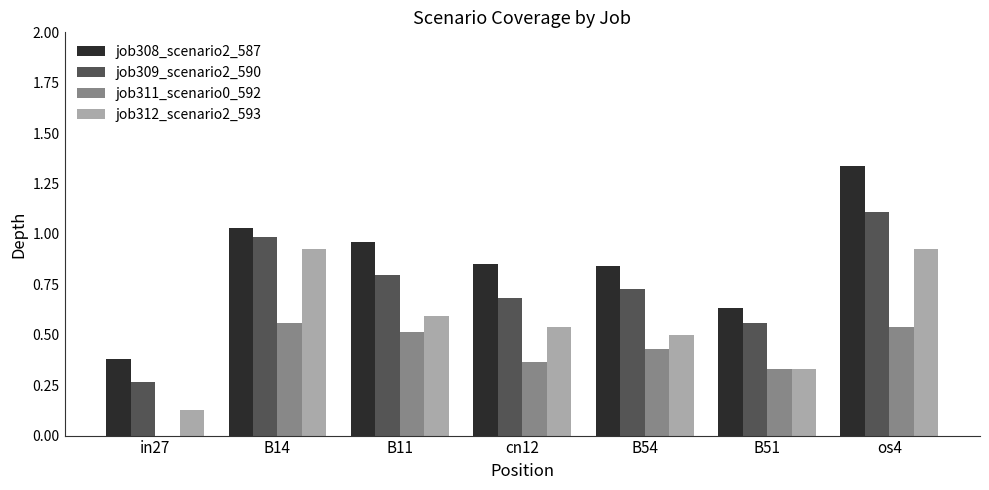

Is it true that job309_scenario2_590 equals 0.8 at B11?

True